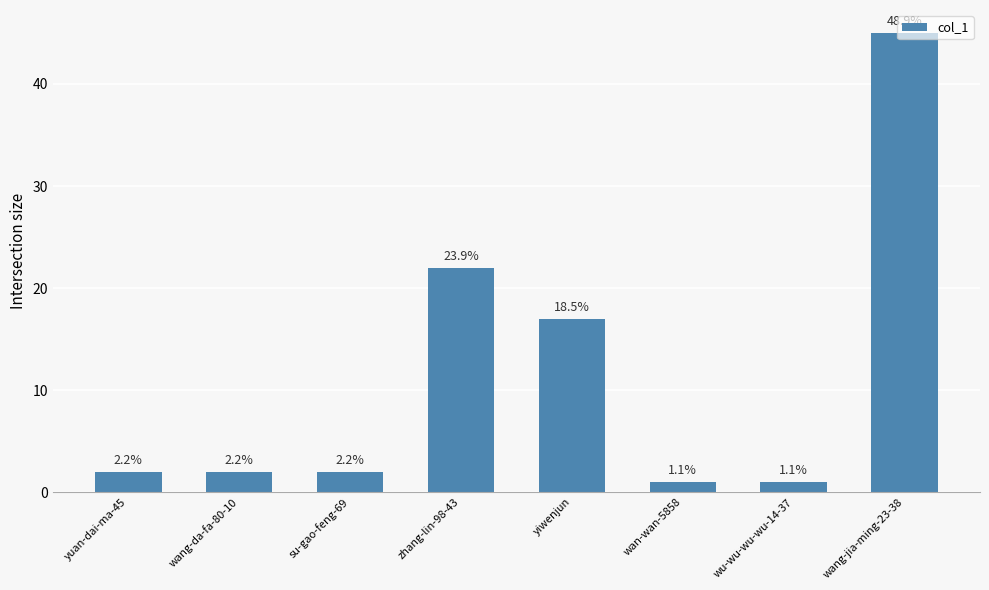

What is the difference between the second highest and second lowest values?

21